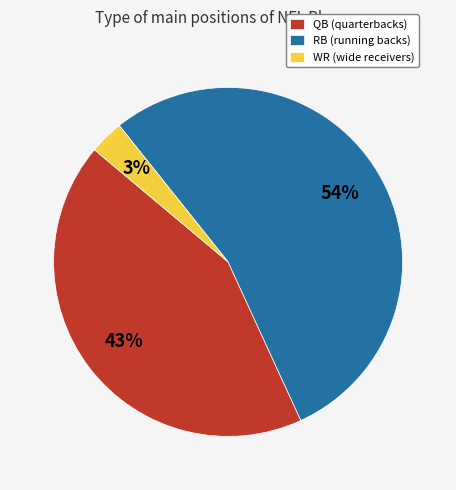

To the nearest percent, what is the difference between the WR (wide receivers) and QB (quarterbacks) slice percentages?

40%